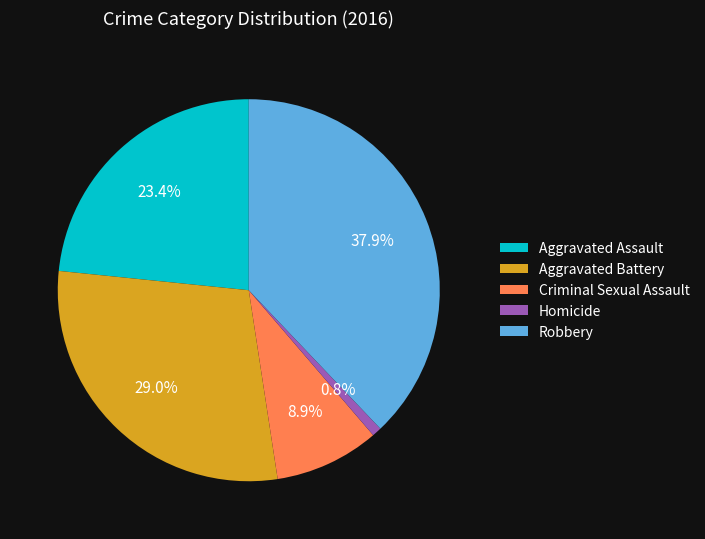

What is the largest slice in the pie chart?

Robbery